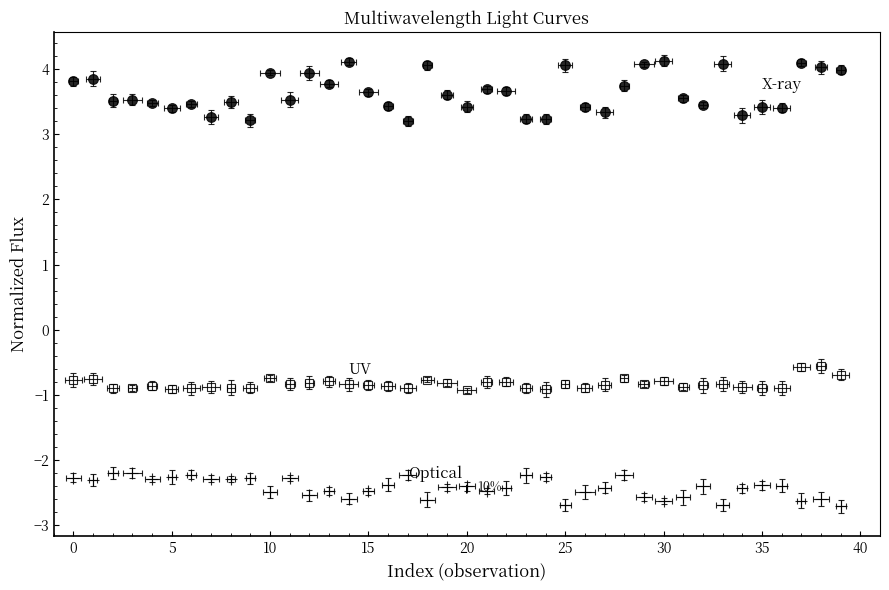

Reading left to right, extract all data points from this chart.

col_1: 3.8	3.9	3.5	3.5	3.5	3.4	3.5	3.3	3.5	3.2	3.9	3.5	3.9	3.8	4.1	3.6	3.4	3.2	4.1	3.6	3.4	3.7	3.7	3.2	3.2	4.1	3.4	3.3	3.7	4.1	4.1	3.6	3.4	4.1	3.3	3.4	3.4	4.1	4.0	4.0
col_2: -0.8	-0.8	-0.9	-0.9	-0.9	-0.9	-0.9	-0.9	-0.9	-0.9	-0.7	-0.8	-0.8	-0.8	-0.8	-0.8	-0.9	-0.9	-0.8	-0.8	-0.9	-0.8	-0.8	-0.9	-0.9	-0.8	-0.9	-0.8	-0.7	-0.8	-0.8	-0.9	-0.9	-0.8	-0.9	-0.9	-0.9	-0.6	-0.6	-0.7
col_3: -2.3	-2.3	-2.2	-2.2	-2.3	-2.3	-2.2	-2.3	-2.3	-2.3	-2.5	-2.3	-2.5	-2.5	-2.6	-2.5	-2.4	-2.2	-2.6	-2.4	-2.4	-2.5	-2.4	-2.2	-2.3	-2.7	-2.5	-2.4	-2.2	-2.6	-2.6	-2.6	-2.4	-2.7	-2.4	-2.4	-2.4	-2.6	-2.6	-2.7